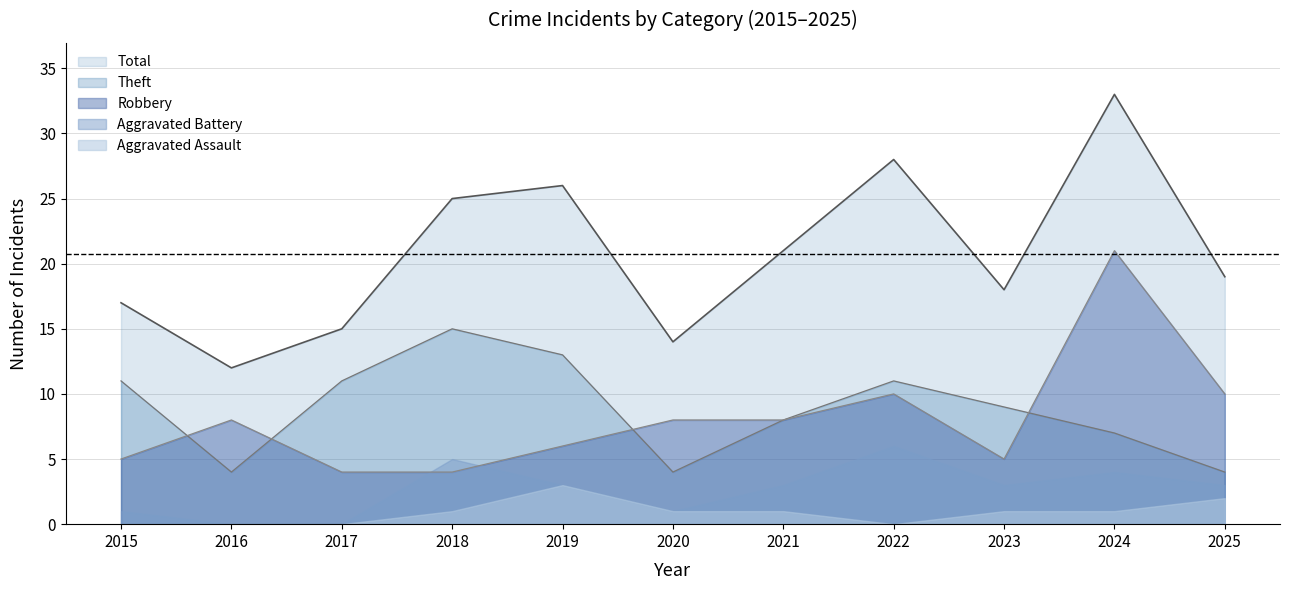

Which series has the largest total across all categories?

Total